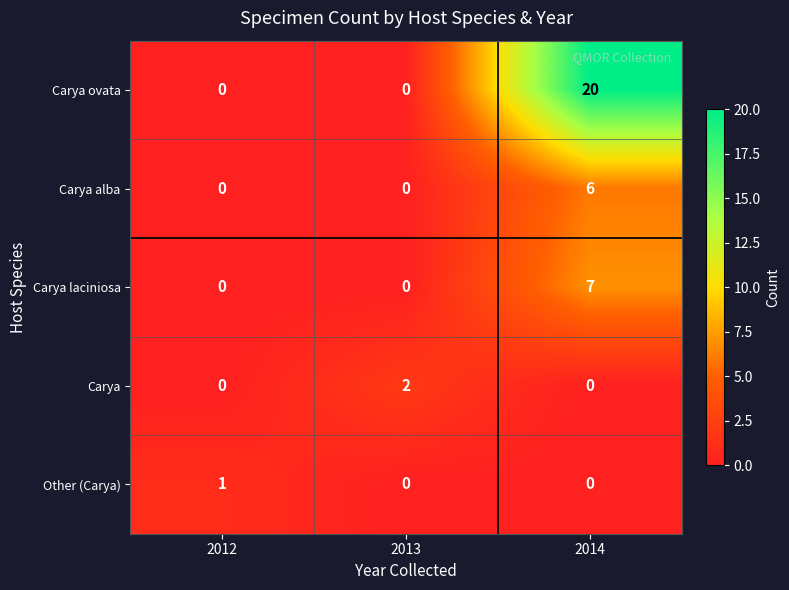

At how many categories does at least one series exceed 17?

1